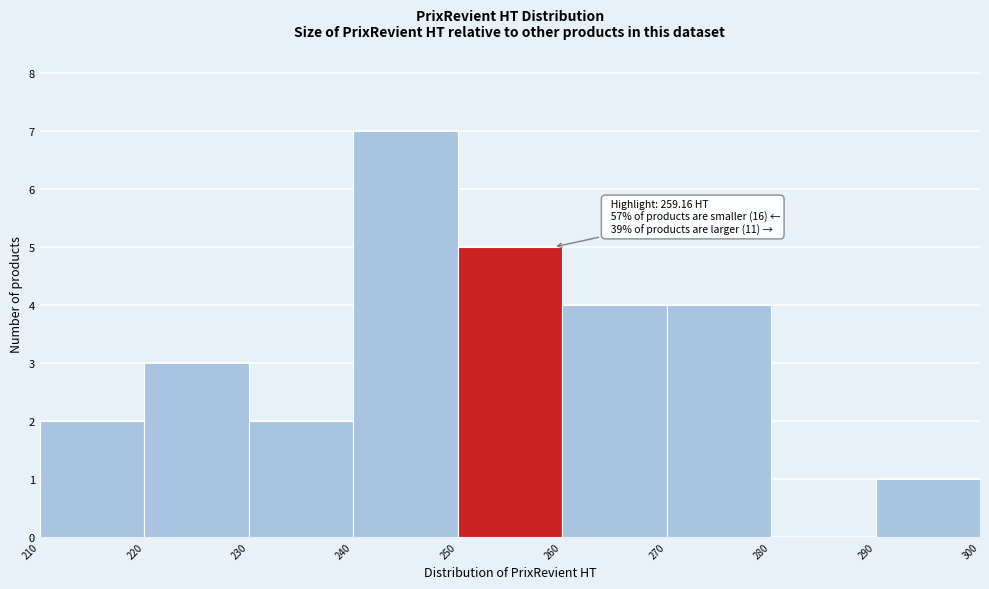

Which range on the x-axis has the tallest bar?

240 to 250